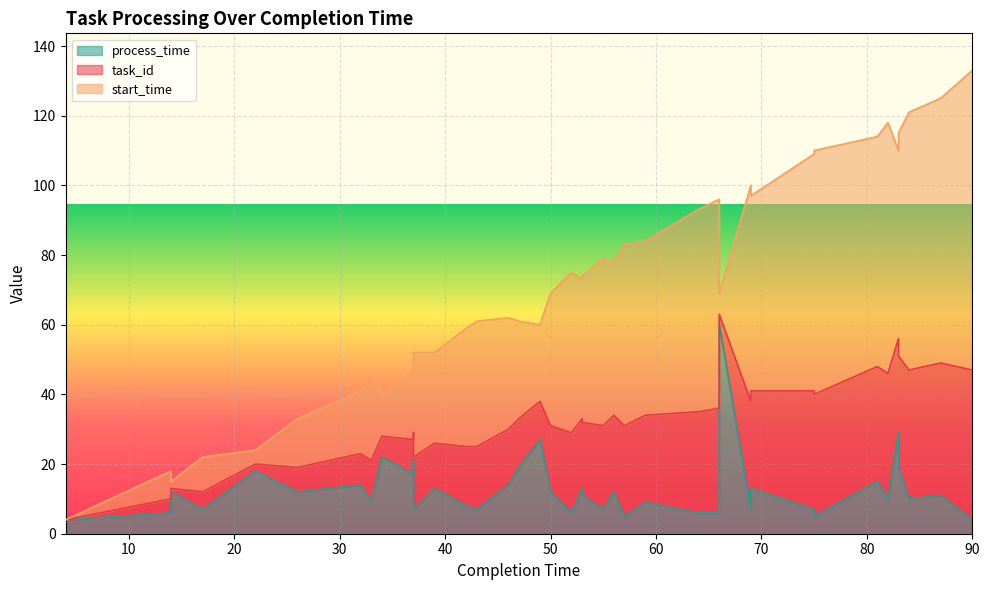

The start_time series shows 7 at 37. True or false?

False